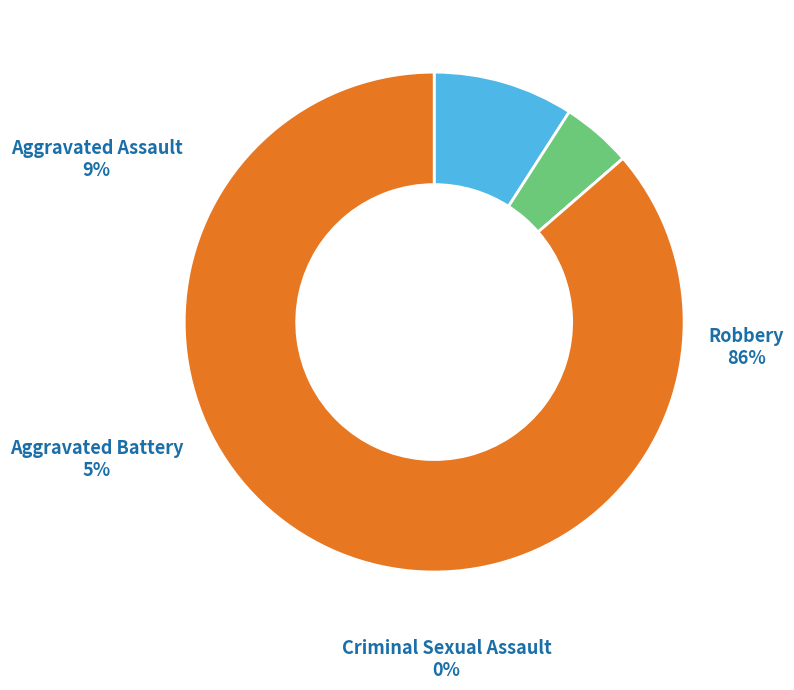

To the nearest percent, what is the difference between the Aggravated Assault and Robbery slice percentages?

77%